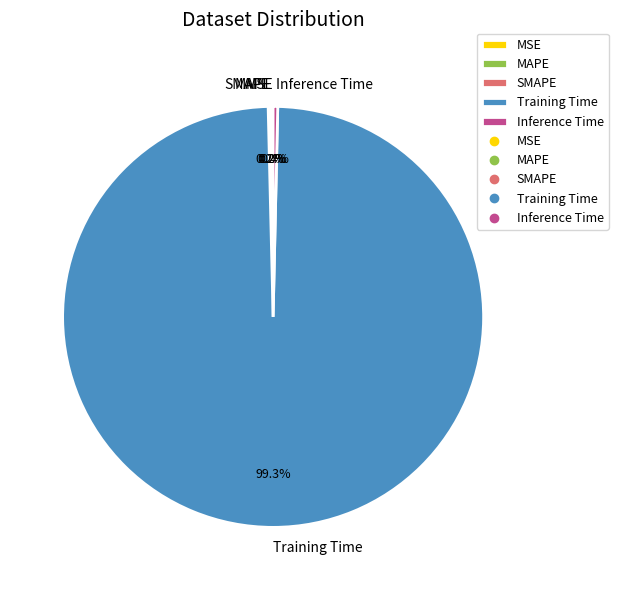

How much of the chart is everything except Inference Time?

99.6%